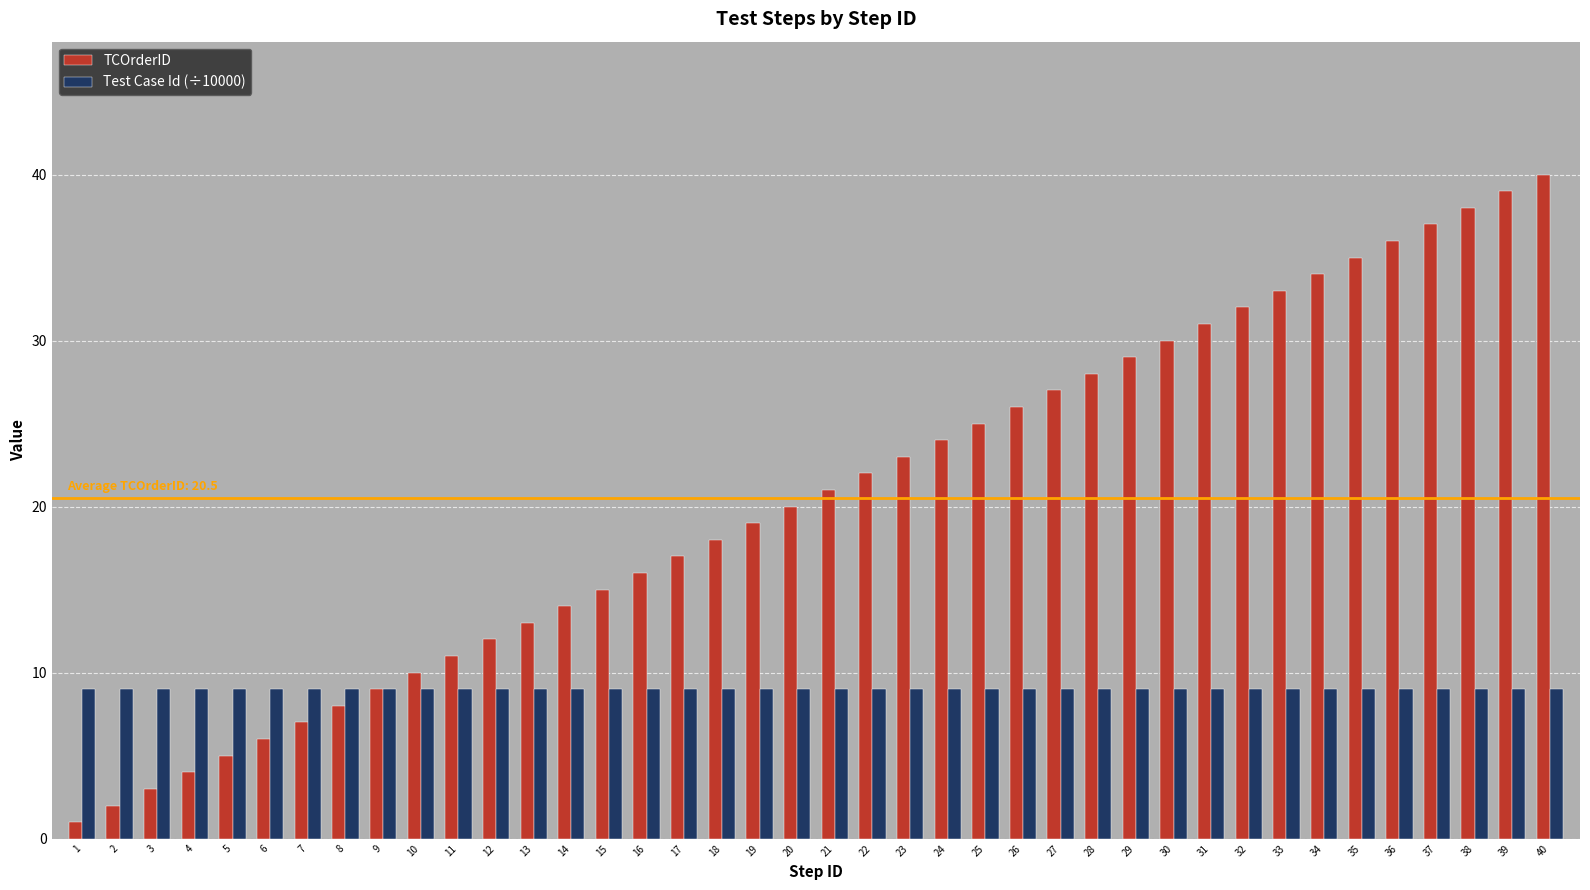

Does the chart contain any negative values?

No